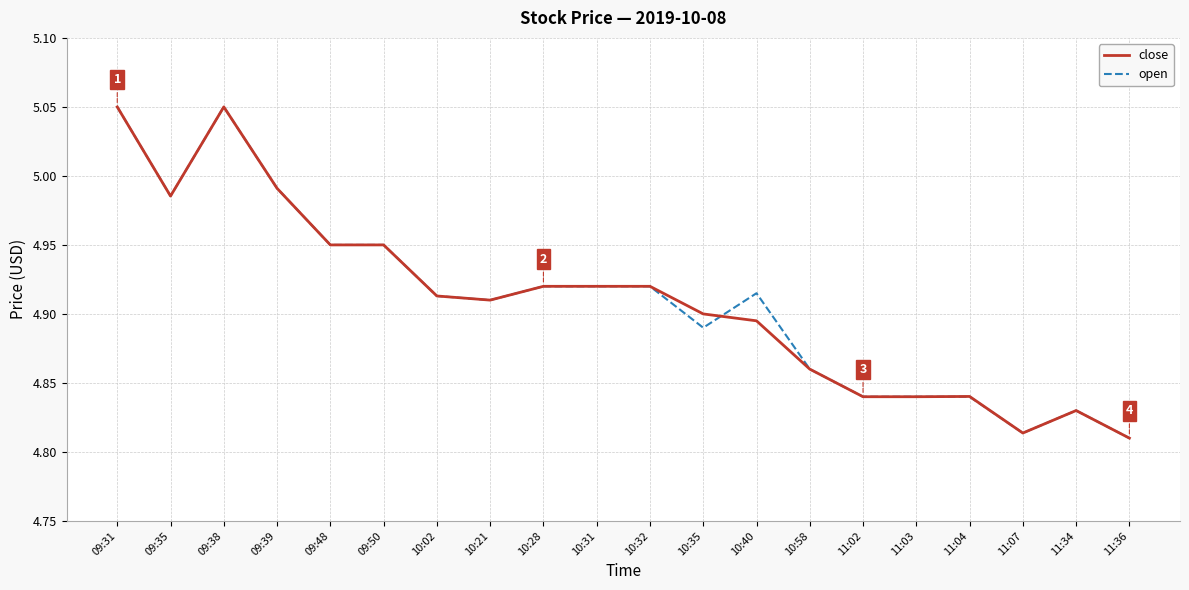

Is it true that close equals 4.9 at 10:28?

True